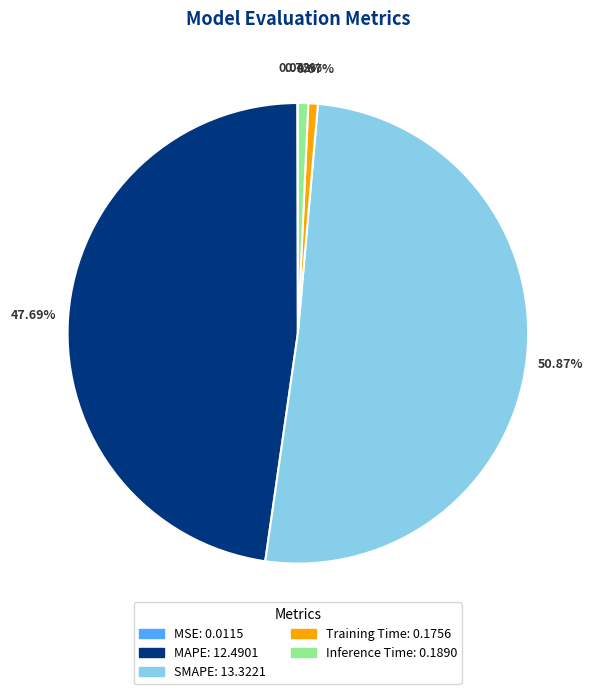

Which slice is the largest?

SMAPE